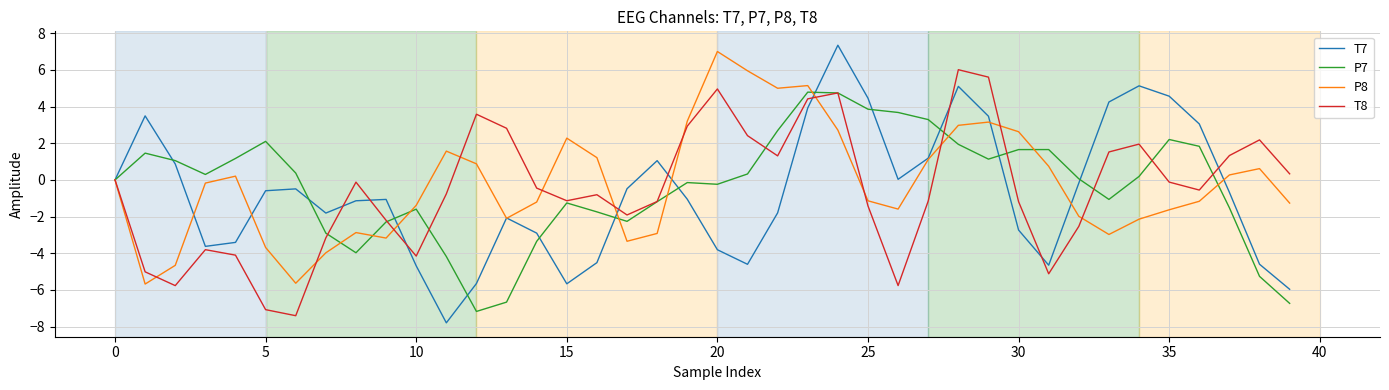

Which series has the widest spread of values?

T7